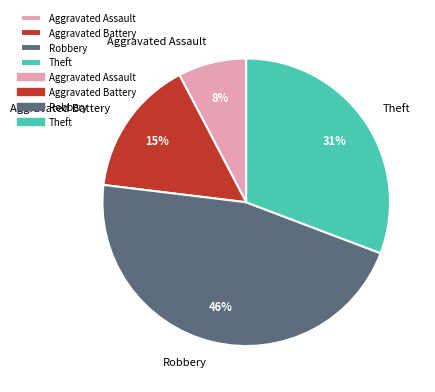

Approximately how many times larger is the value at Robbery compared to Theft?

1.5